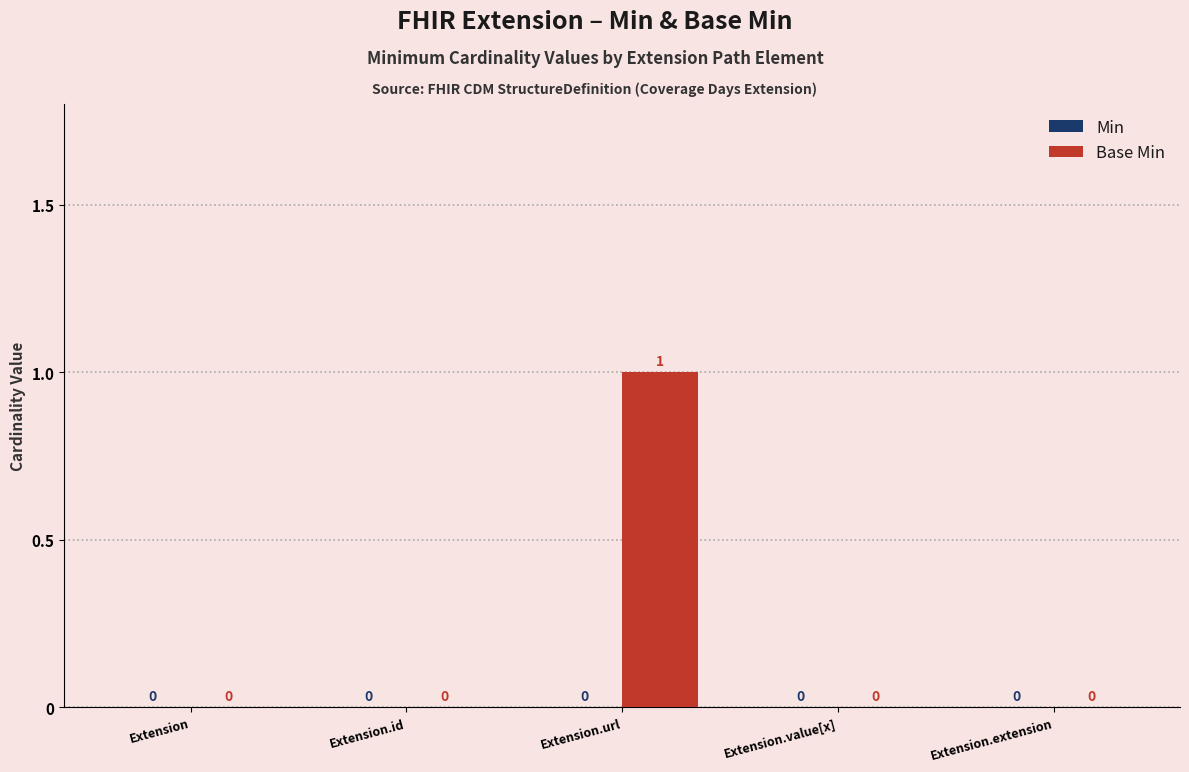

Reading right to left, what are all the values shown in this chart?

Extension.extension=0	Extension.value[x]=0	Extension.url=1	Extension.id=0	Extension=0